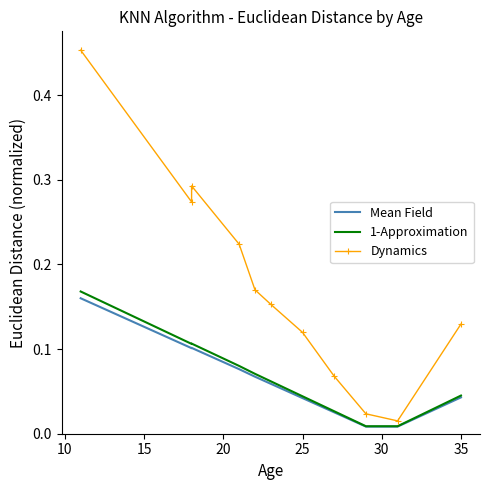

At 25, list the series in order from smallest to largest.

Mean Field, 1-Approximation, Dynamics